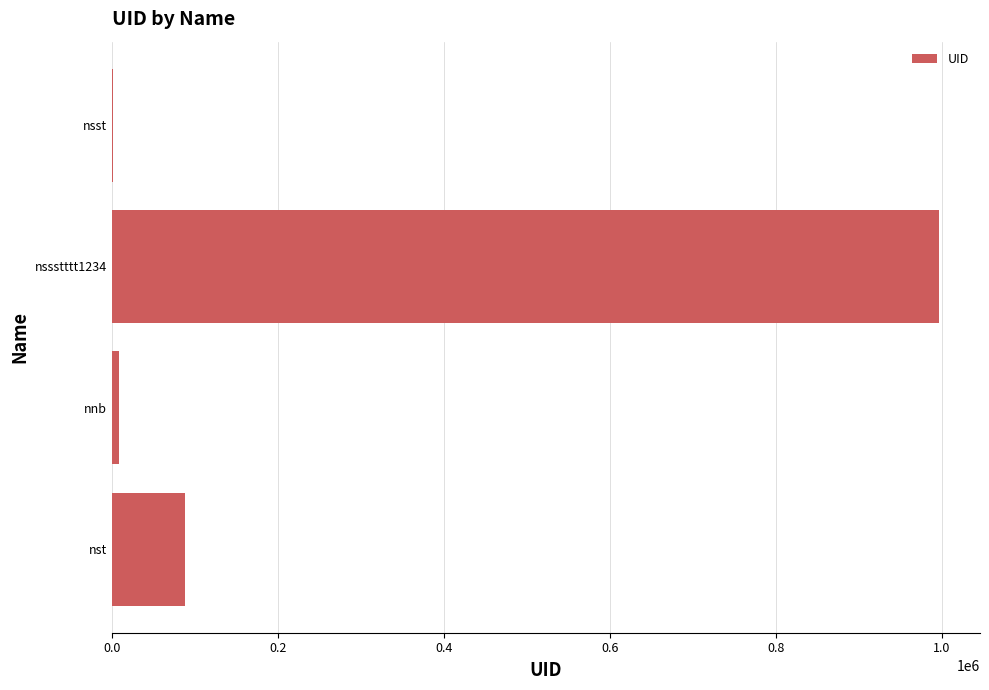

Reading top to bottom, list all the values displayed in this chart.

nsst=1234	nssstttt1234=995945	nnb=8877	nst=88888